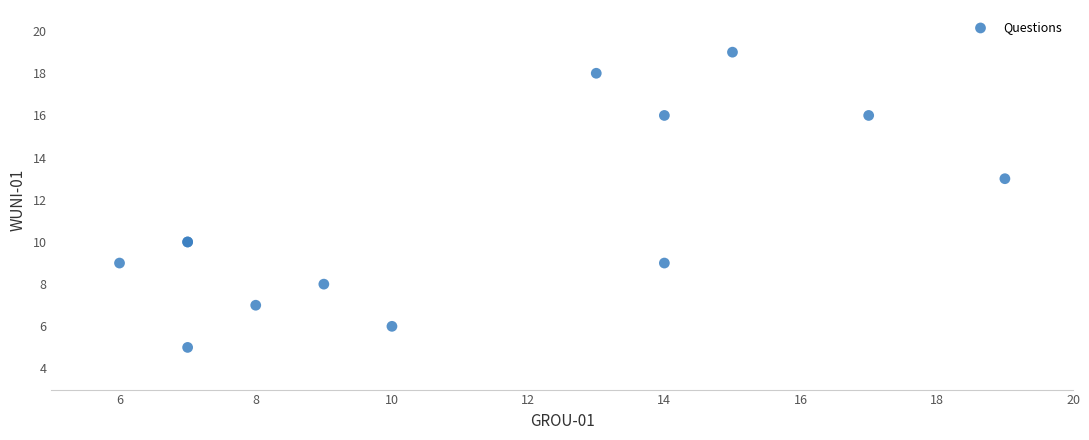

What Y value in the scatter plot is closest to 12?

13